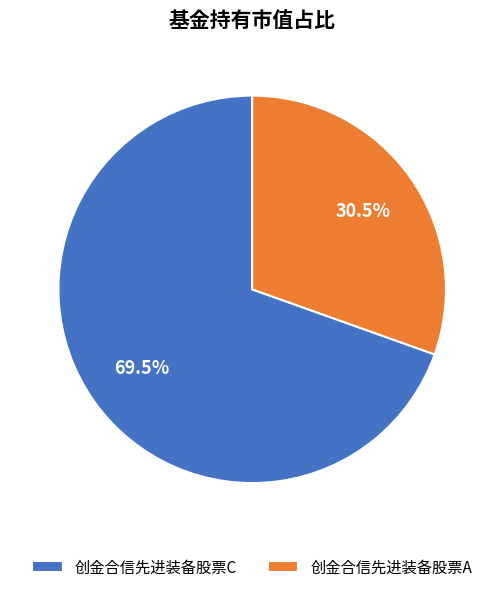

Does any single category account for the majority?

Yes